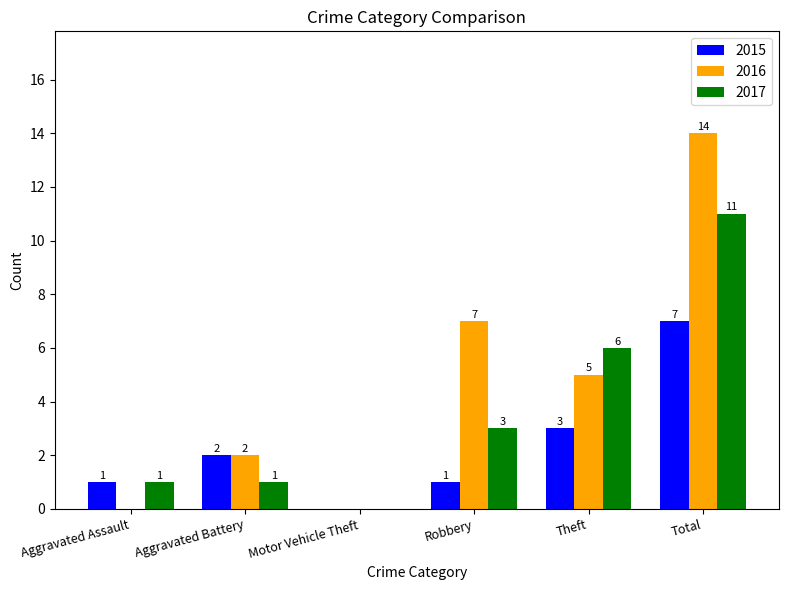

Read the 2016 value at Robbery, to the nearest 10.

10